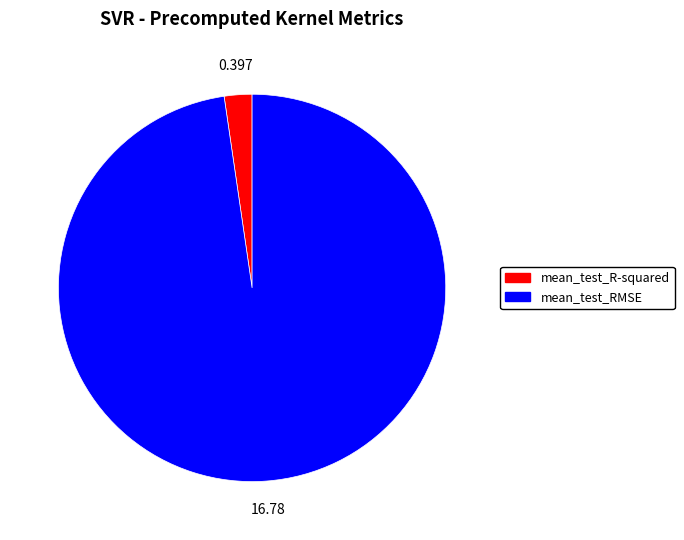

Combined, do mean_test_R-squared and mean_test_RMSE account for over 50%?

Yes